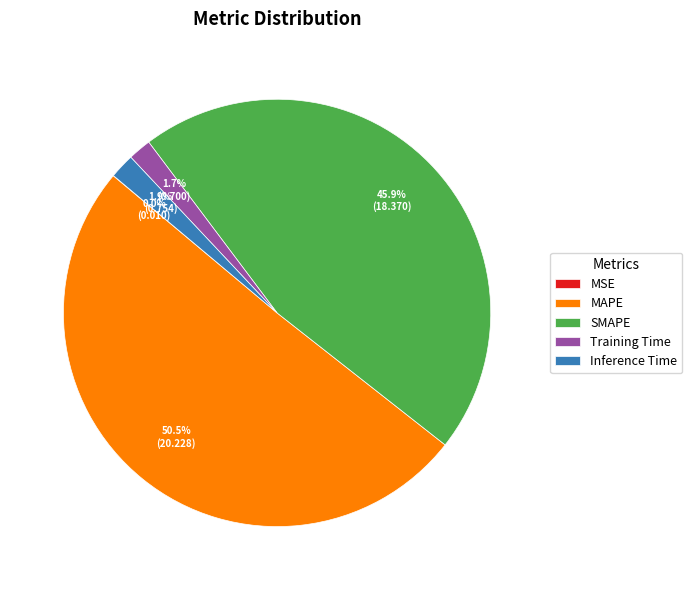

To the nearest percent, what is the difference between the largest and smallest slice percentages?

50%